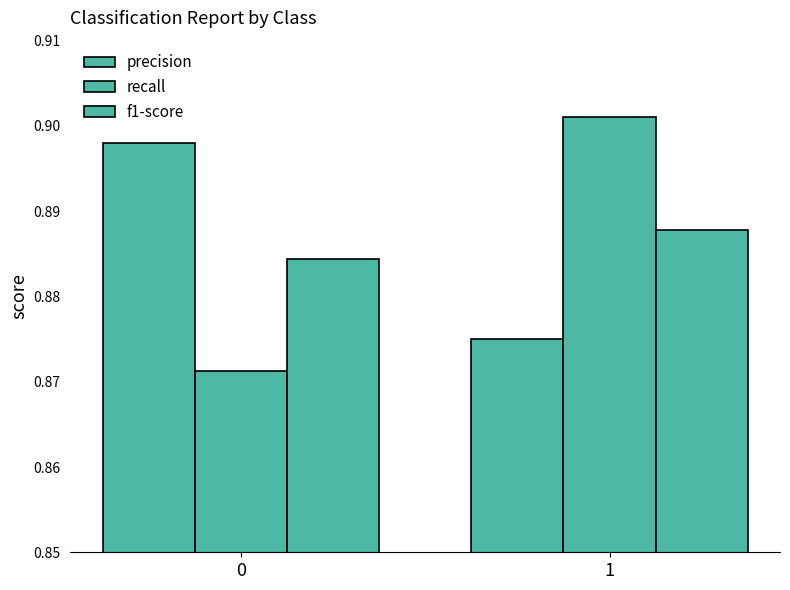

Reading left to right, extract all data points from this chart.

precision: 0.9	0.9
recall: 0.9	0.9
f1-score: 0.9	0.9